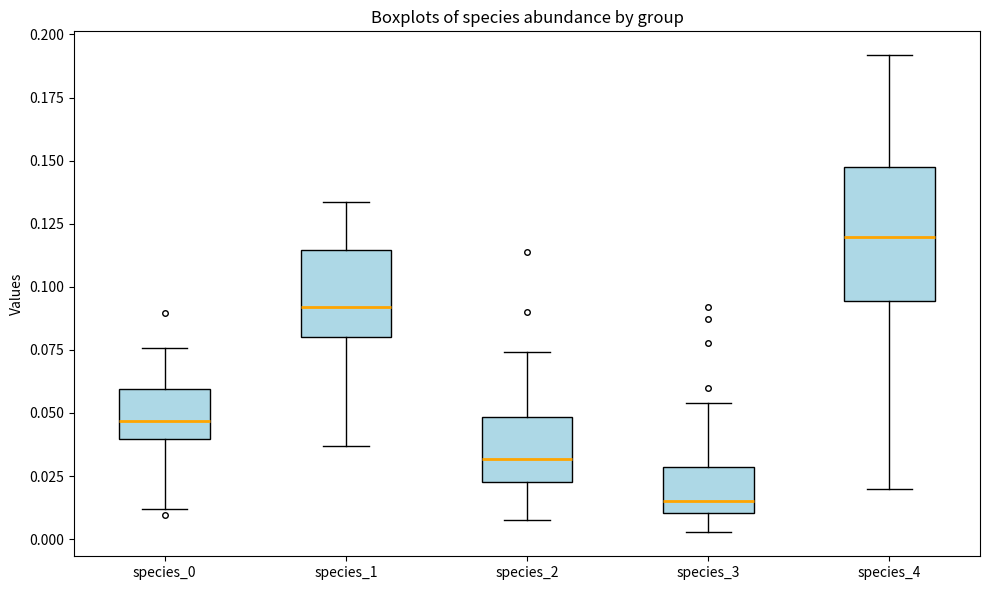

Where does the upper whisker of the box for species_4 end on the y-axis? The values are not printed on the chart, so give them approximately, as read against the axis.

0.190